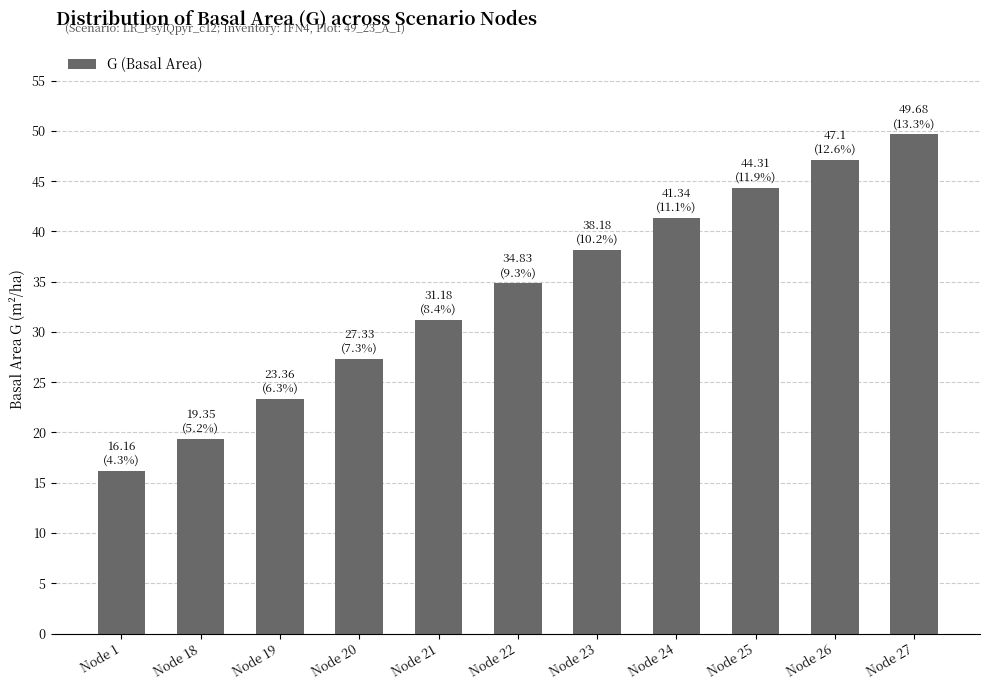

Count the number of values greater than 34.

6